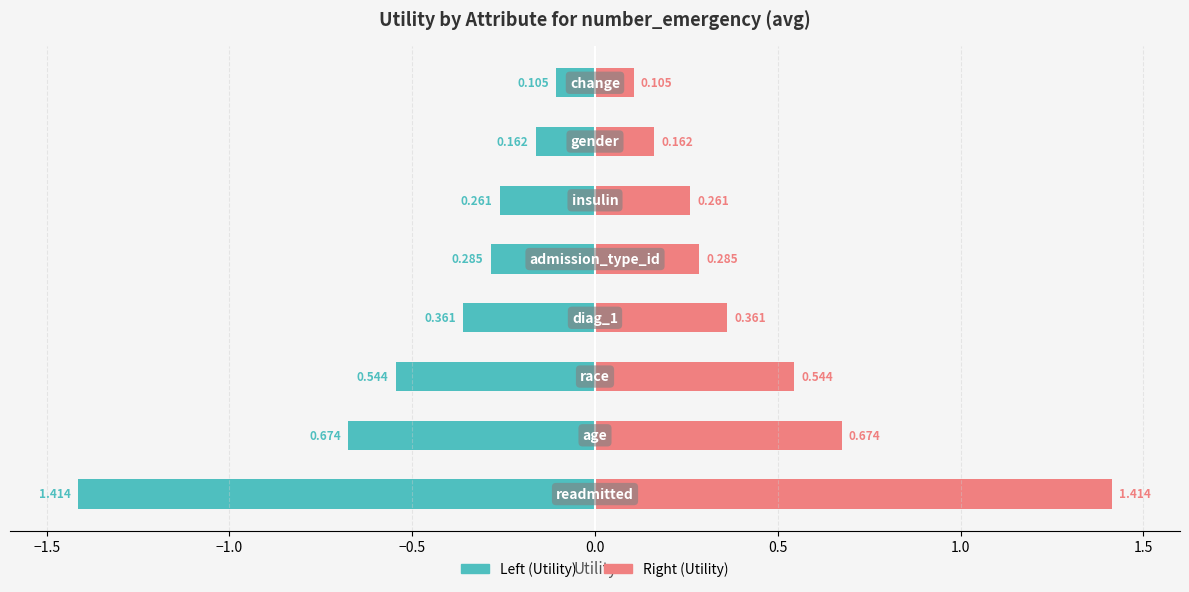

Rank the series by their average value, from lowest to highest.

Utility (left), Utility (right)